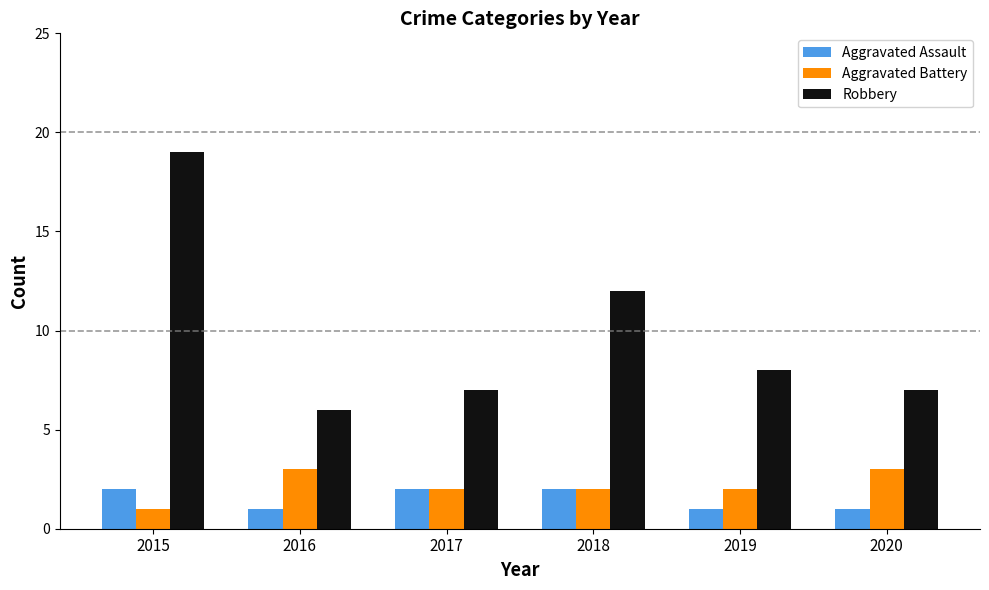

Is the value of Robbery at 2015 greater than the value of Aggravated Battery at 2020?

Yes